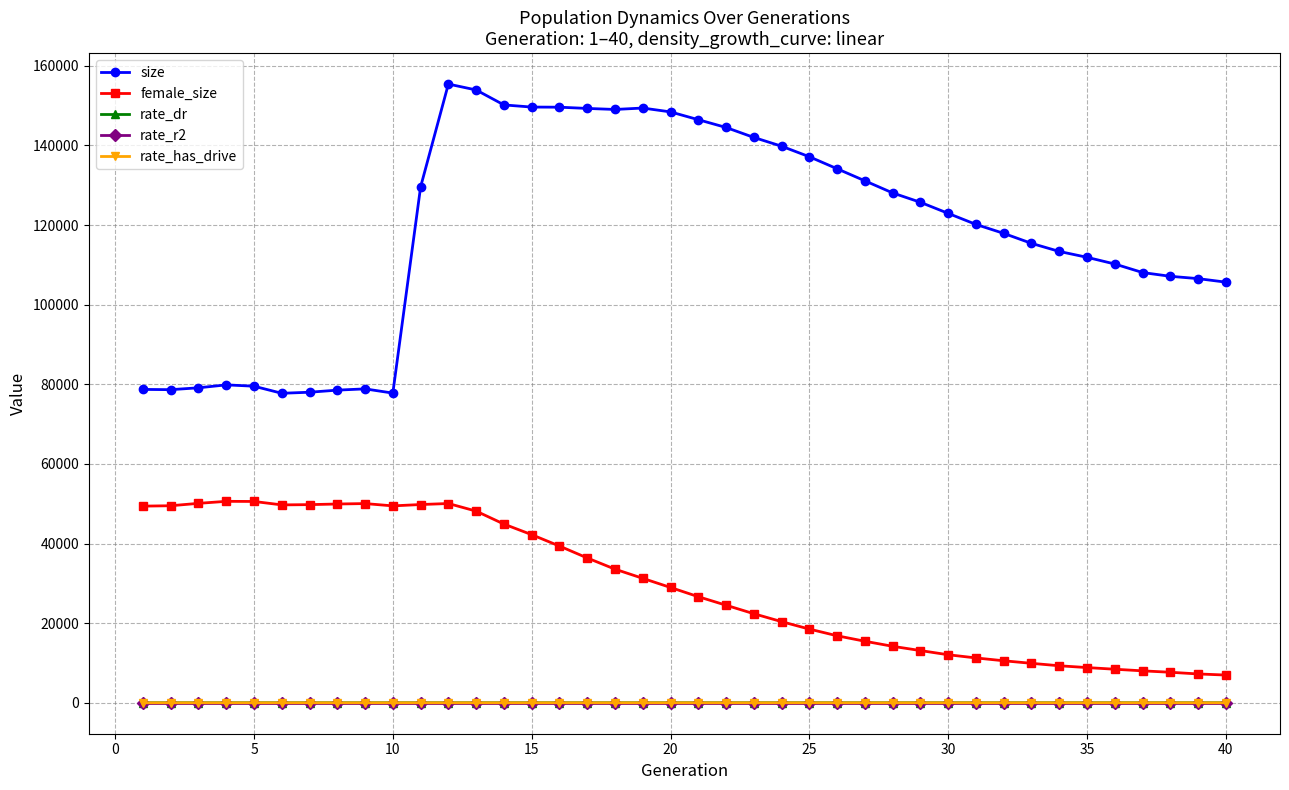

At how many categories does at least one series exceed 71677?

40